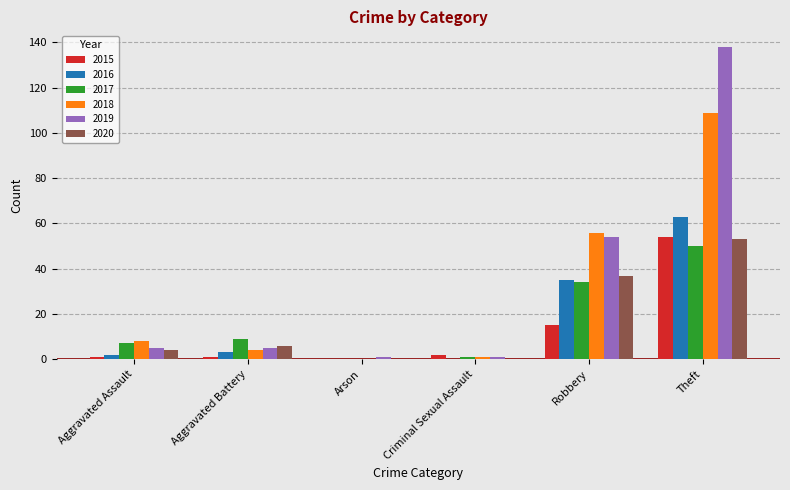

Is the value of 2019 at Arson greater than the value of 2020 at Aggravated Assault?

No